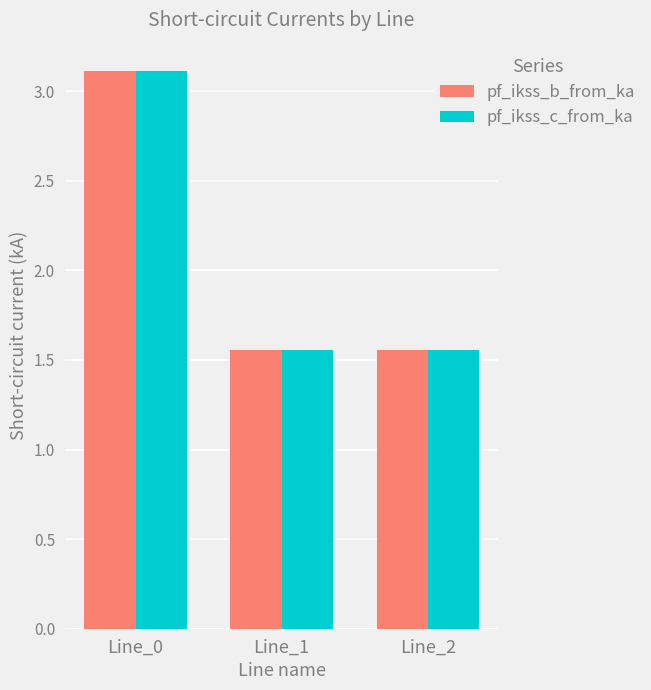

How many series are shown in this chart?

2